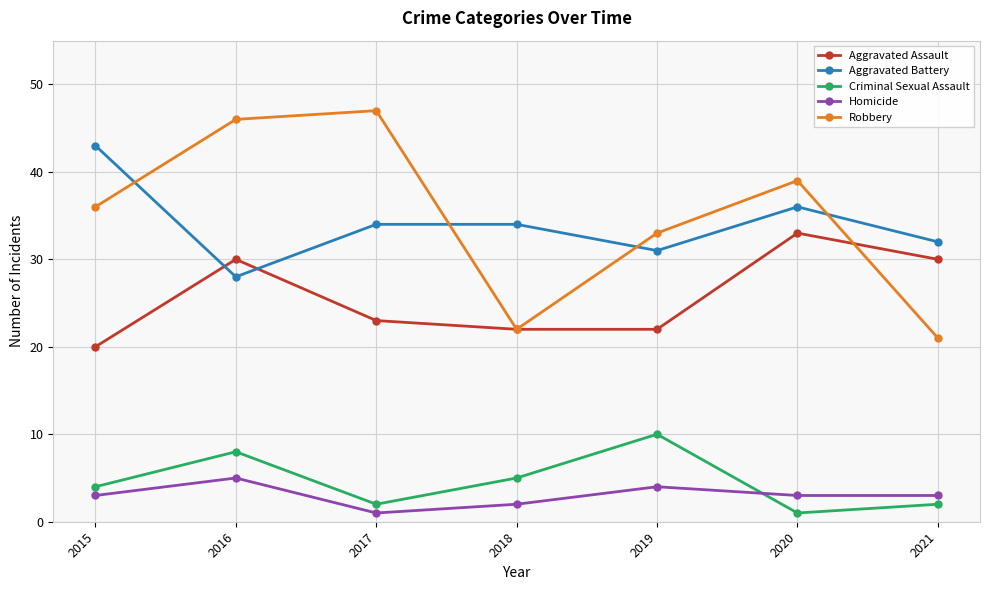

What is the average value of the Criminal Sexual Assault series?

5